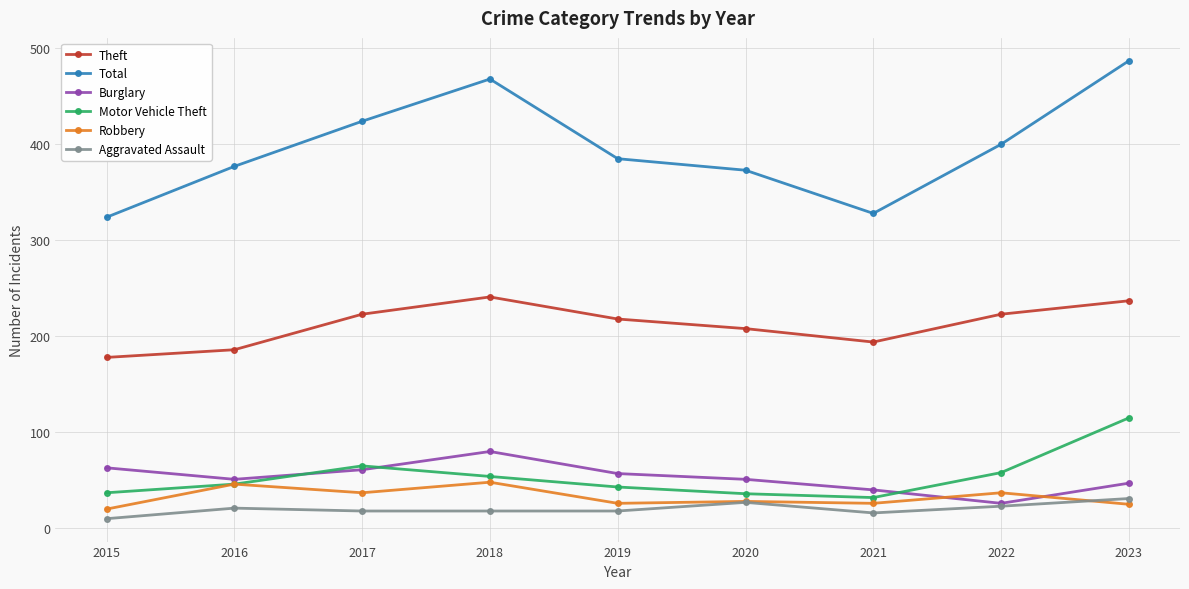

What is the lowest value of the Total series?

324